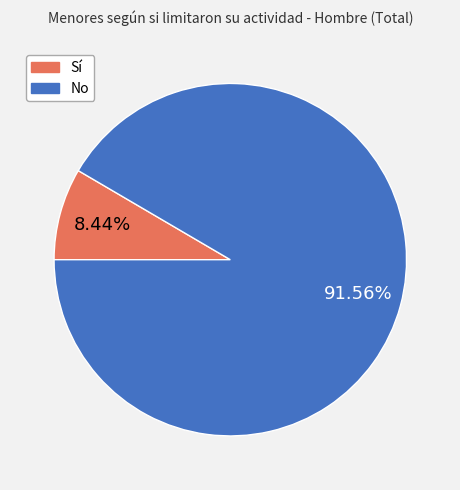

What percentage is NOT represented by Sí?

91.6%